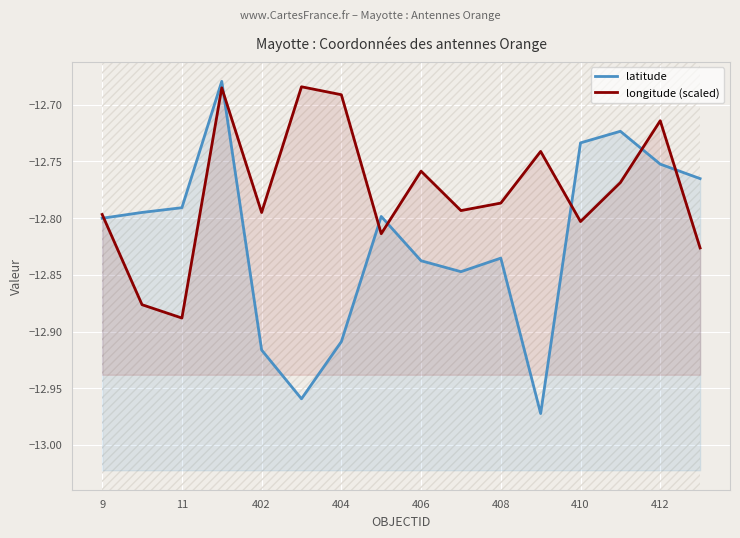

At which category is the sum across all series the highest?

404